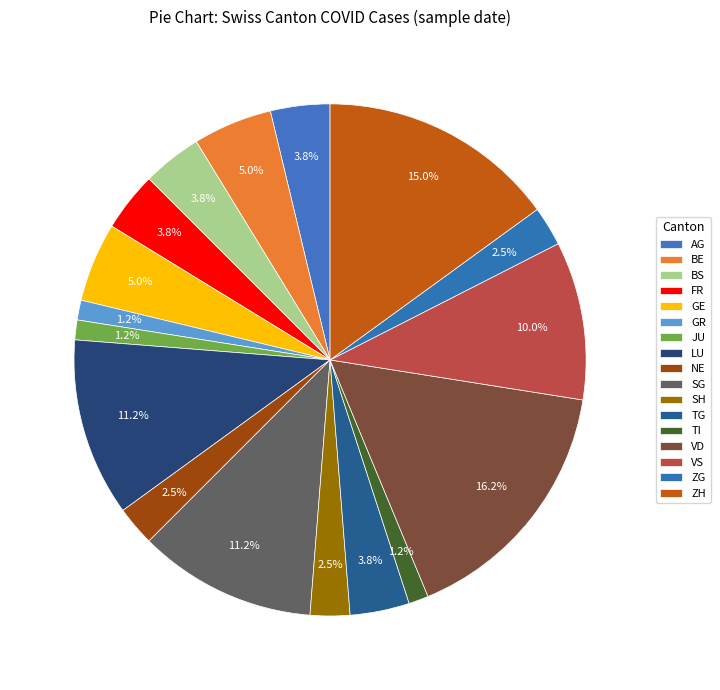

Count the number of slices in the pie.

17